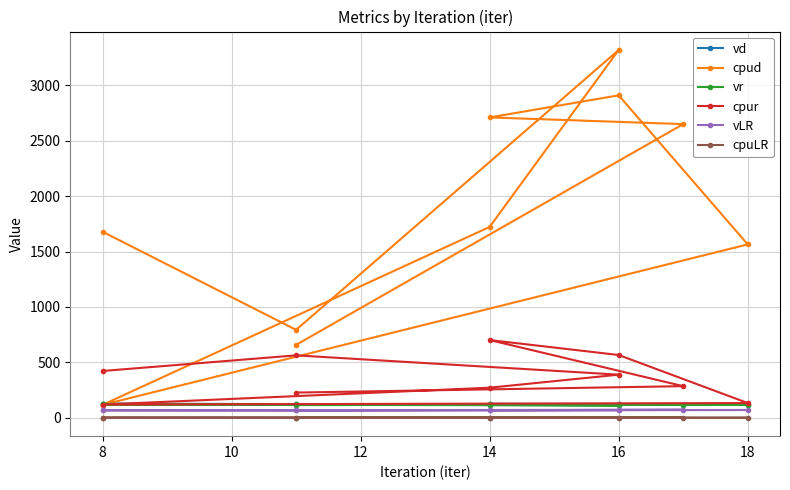

Which category has the lowest value in the vLR series?

8